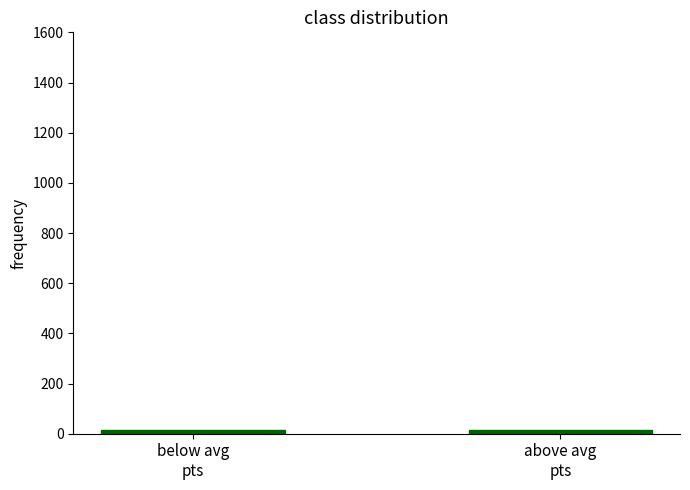

What is the average value?

15